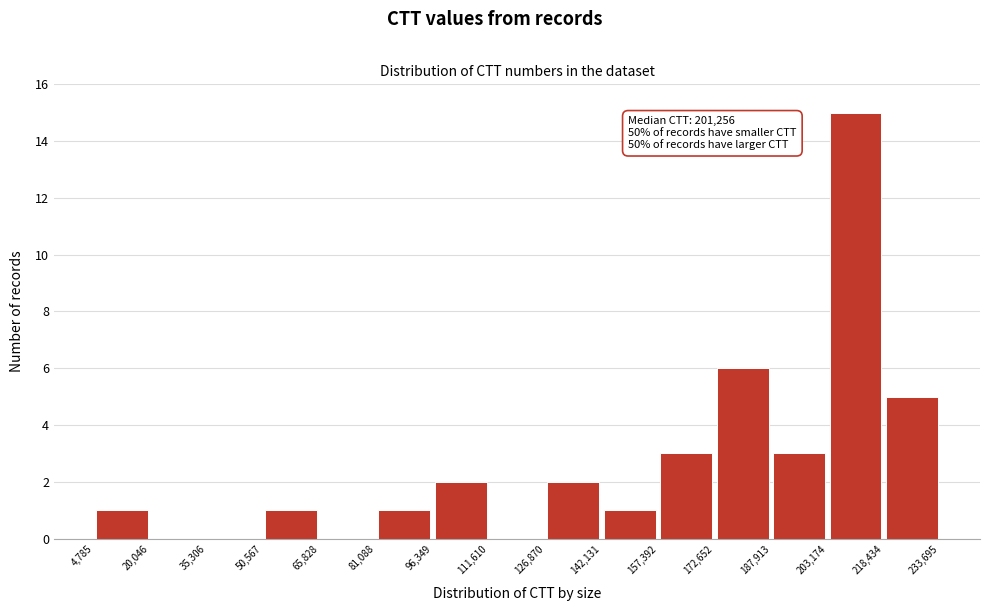

Over which range of the x-axis is the bar tallest?

203,174 to 218,434